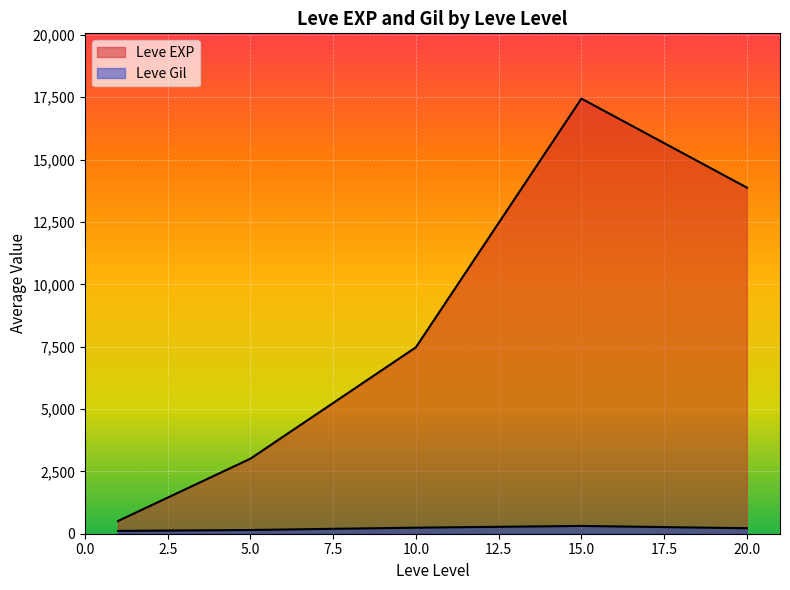

At 20, list the series in order from smallest to largest.

Leve Gil, Leve EXP